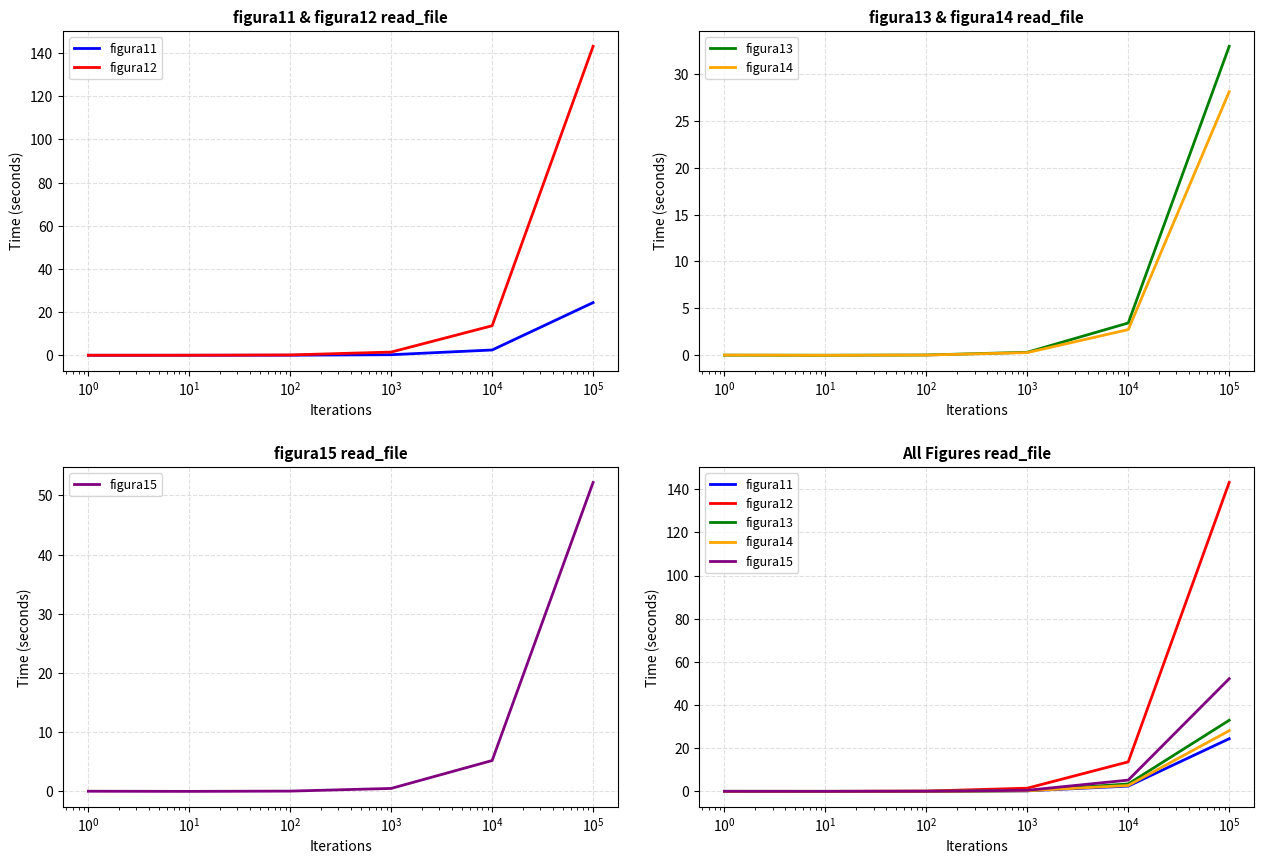

Does the chart have visible grid lines?

Yes